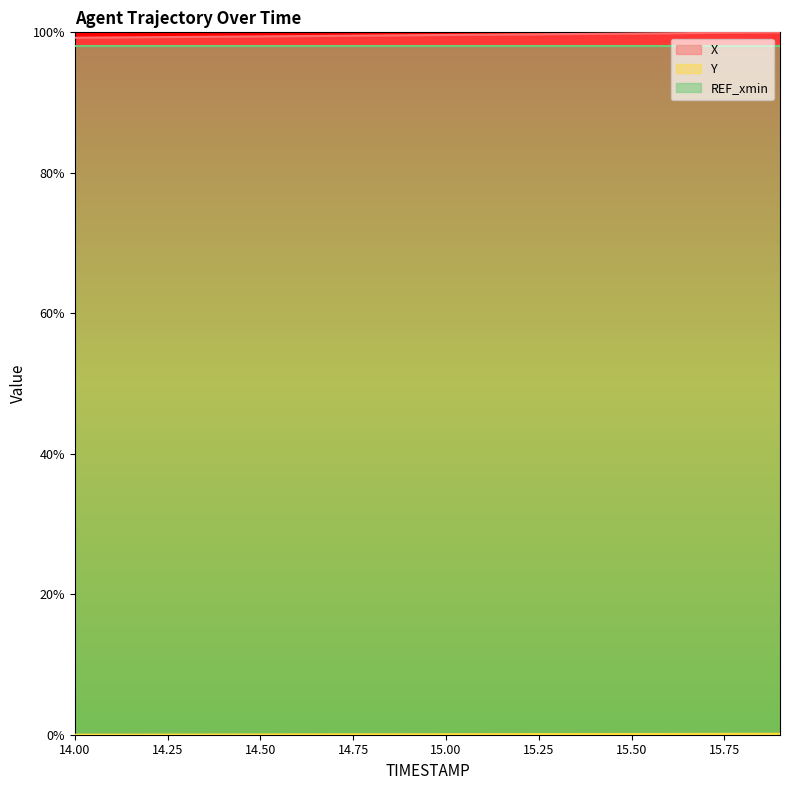

What is the label of the 5th point from the right?

15.5